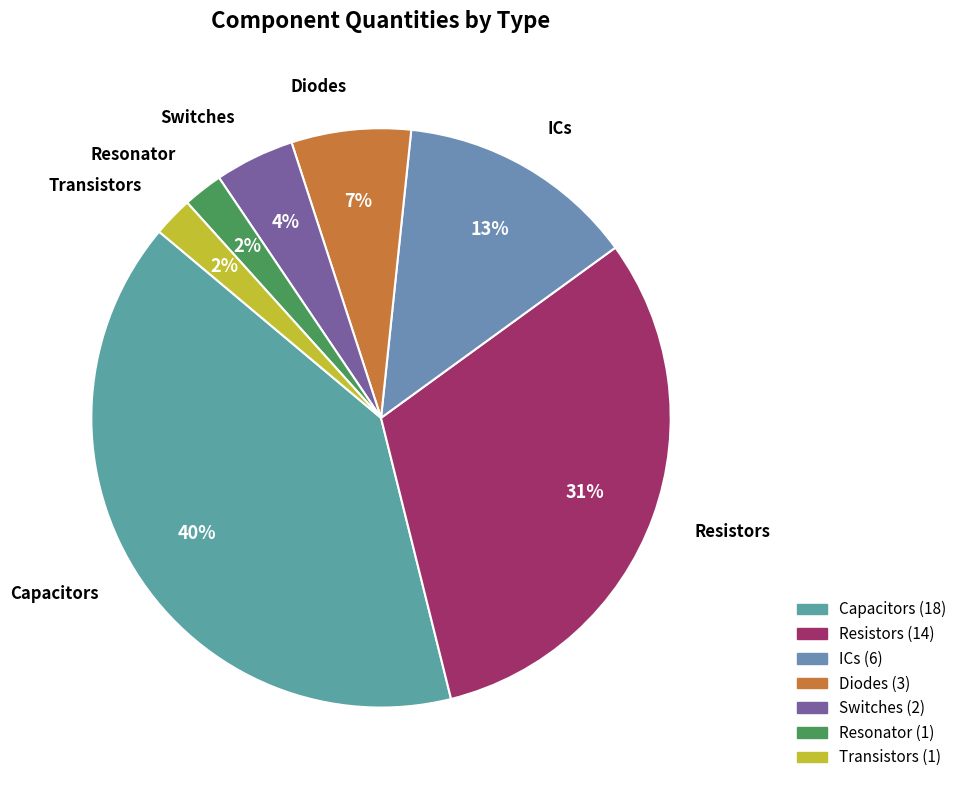

Is there any slice that represents more than half of the pie?

No